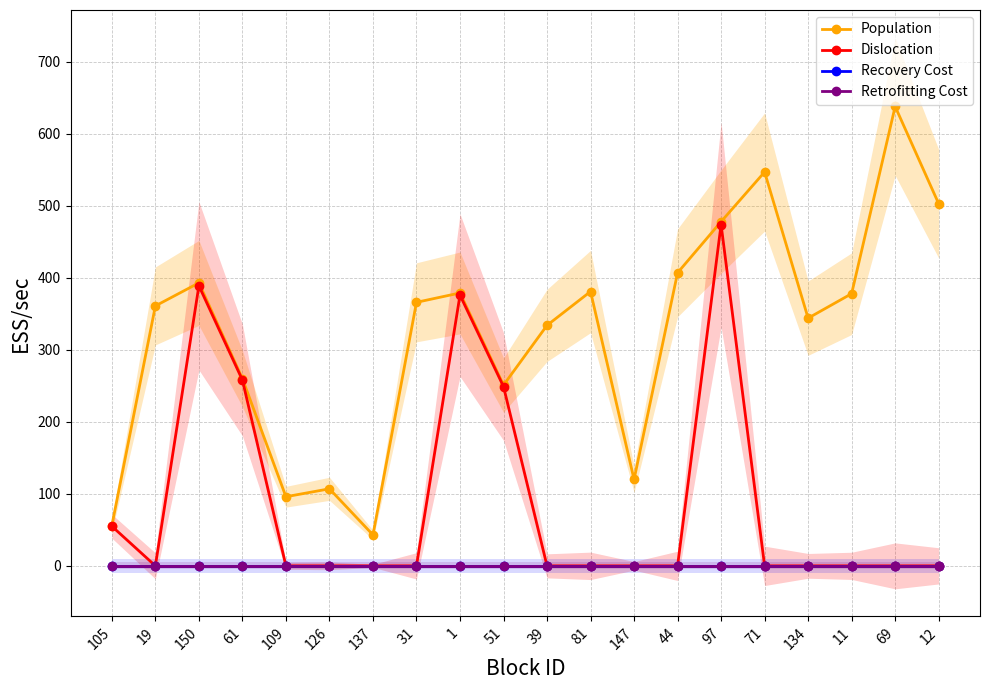

Which category has the lowest value in the Retrofitting Cost series?

105